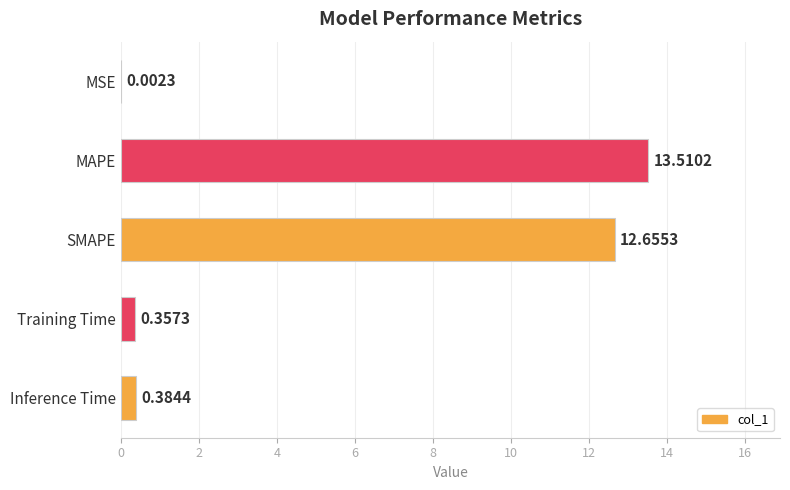

Where is the data nearest to the value 6?

Inference Time